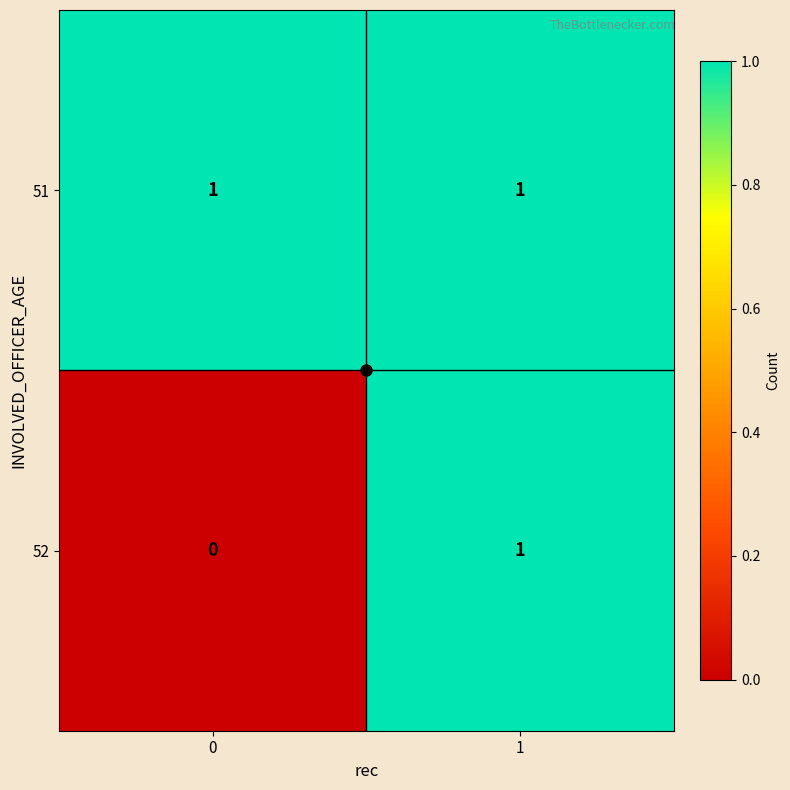

What is the total value across all series at 1?

2